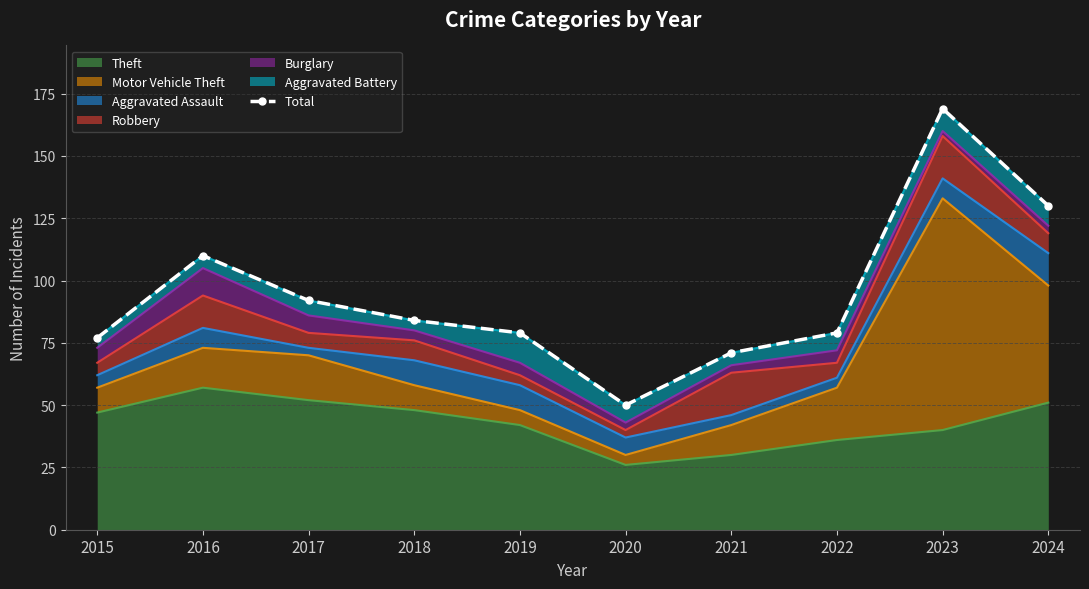

What is the difference between the maximum and minimum values?

119